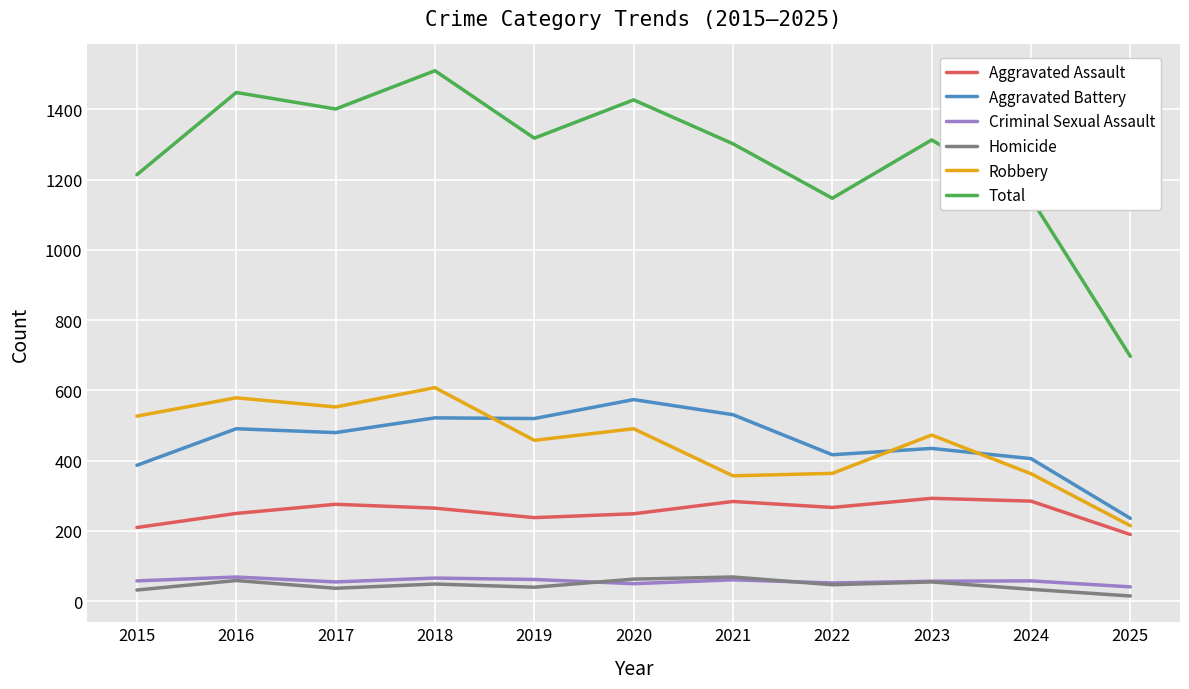

True or false: Criminal Sexual Assault and Aggravated Battery cross at least once.

False